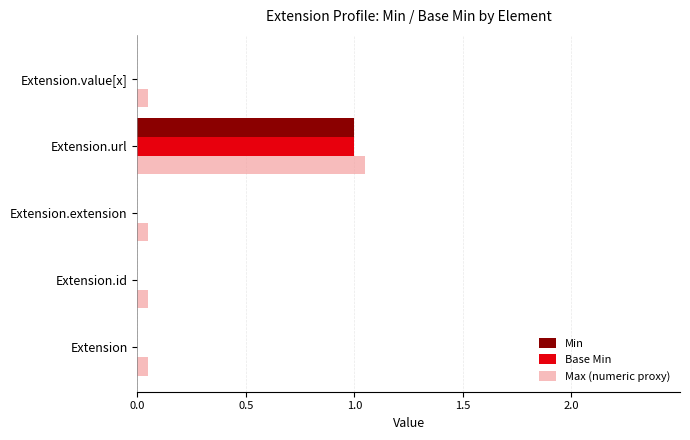

Which series has the largest total across all categories?

Max (numeric proxy)